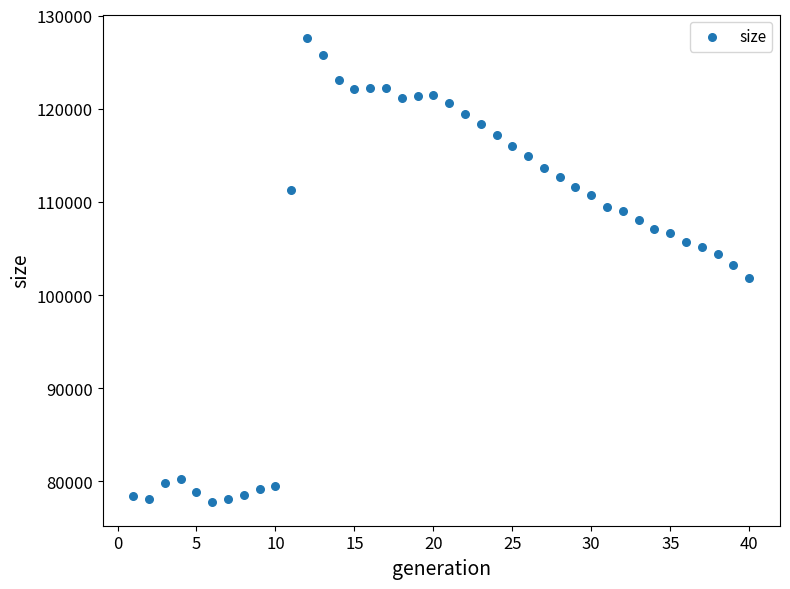

What is the range of Y values (max minus min)?

49860